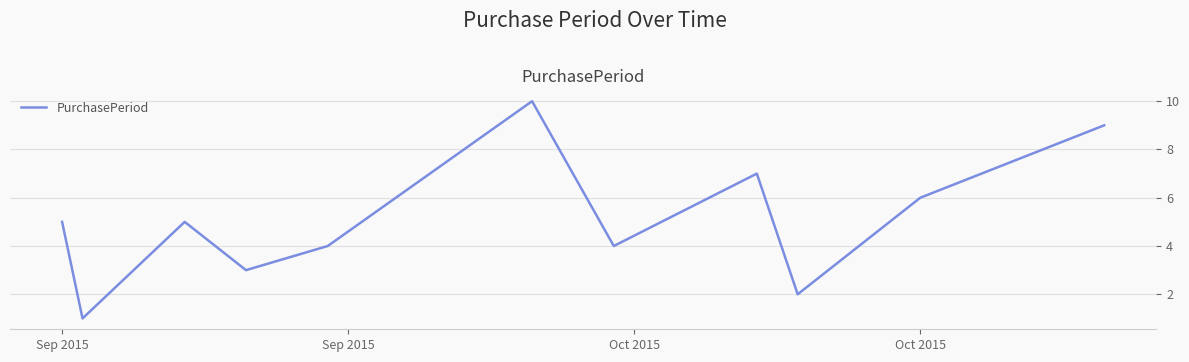

What is the maximum value shown in the chart?

10